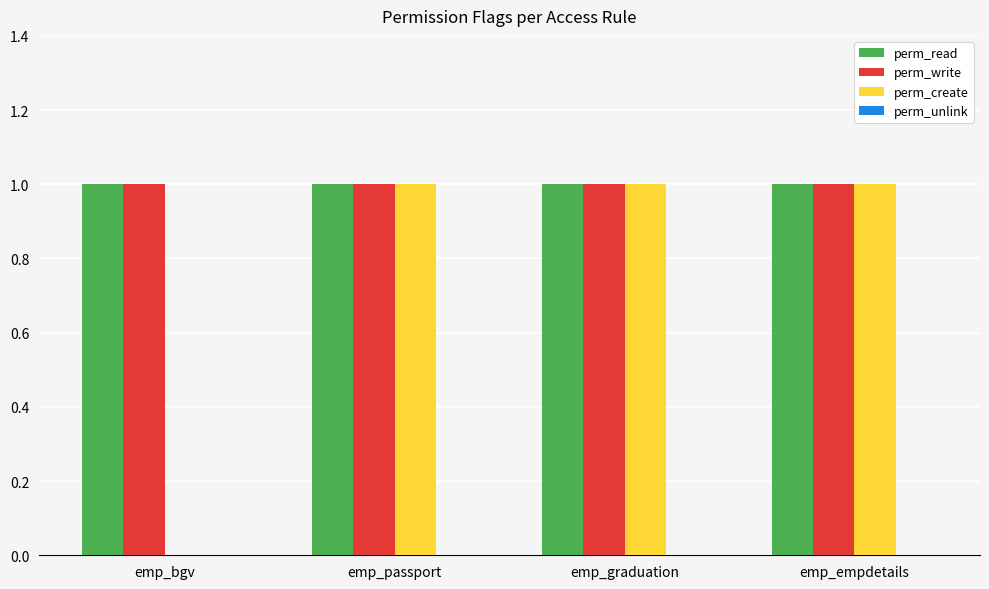

What is the total value across all series at emp_graduation?

3